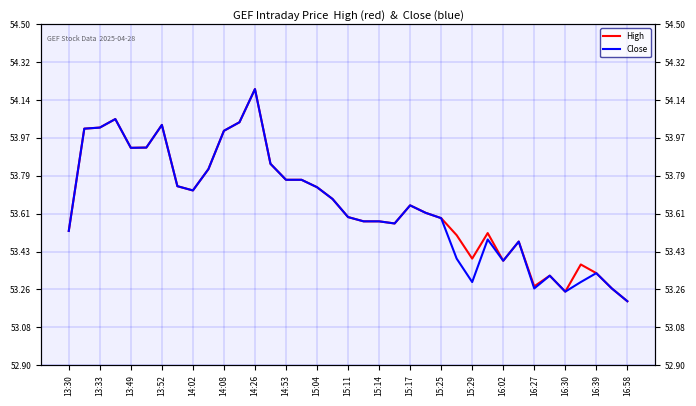

In High, how many points are lower than both neighbors (excluding endpoints)?

7